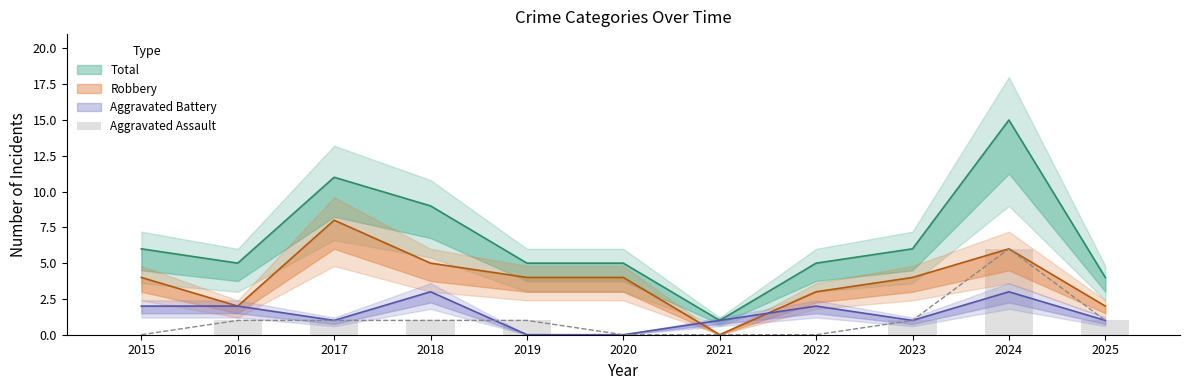

How many data points are less than 1?

4